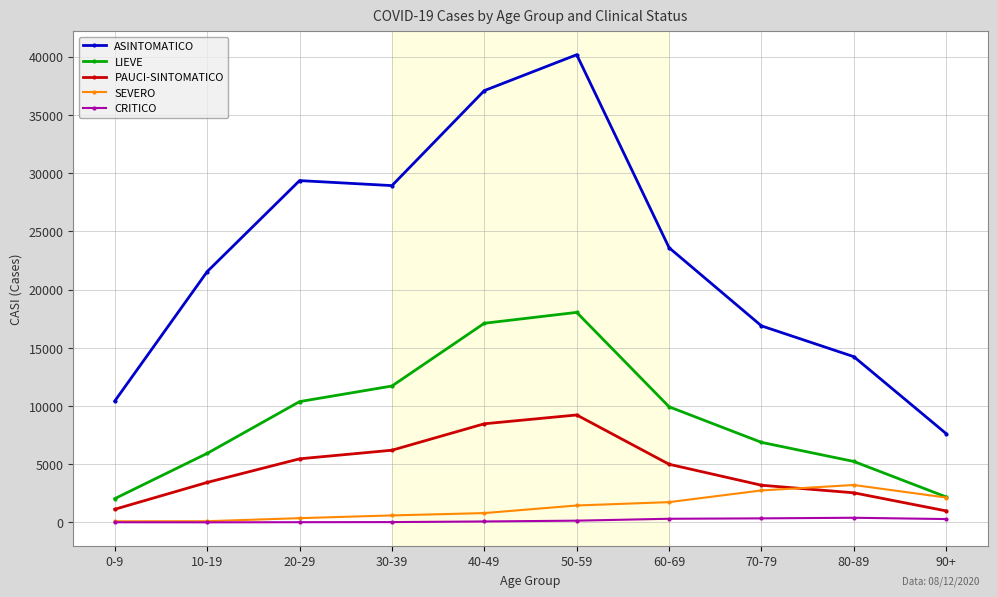

What is the highest value of the LIEVE series?

18038